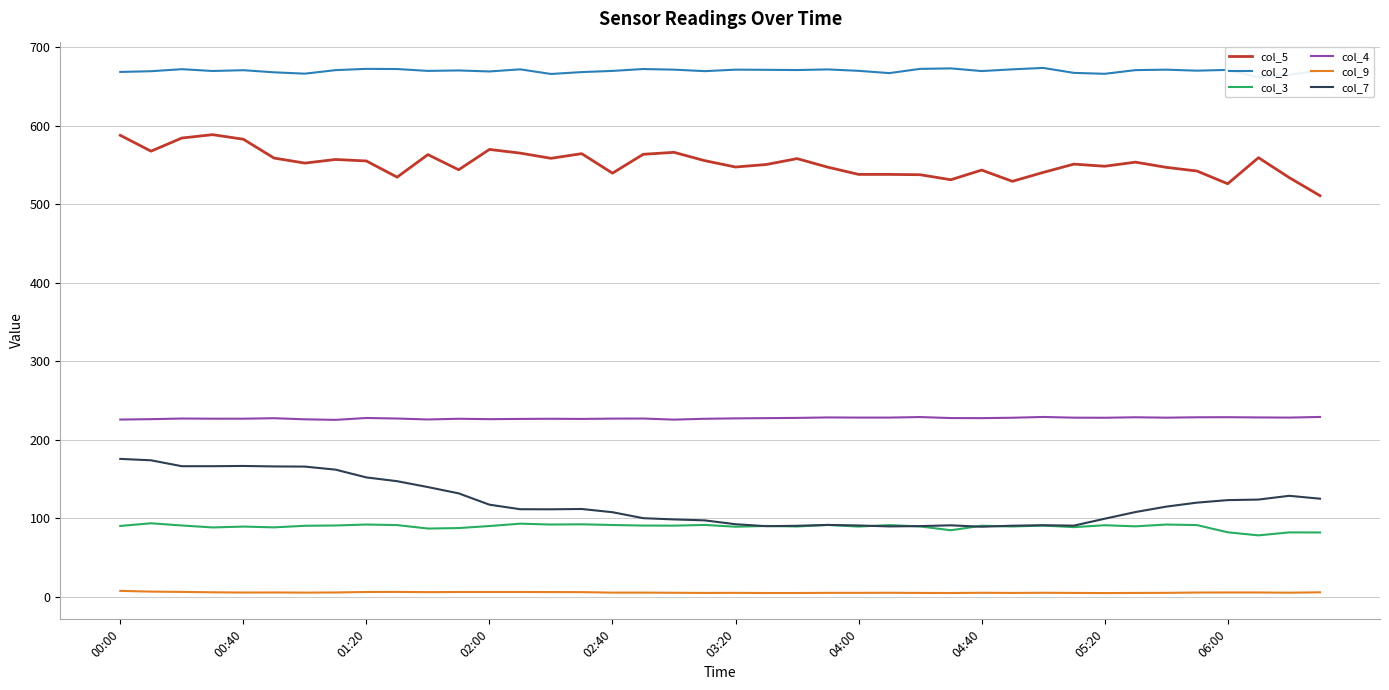

How many data points does each series have?

40